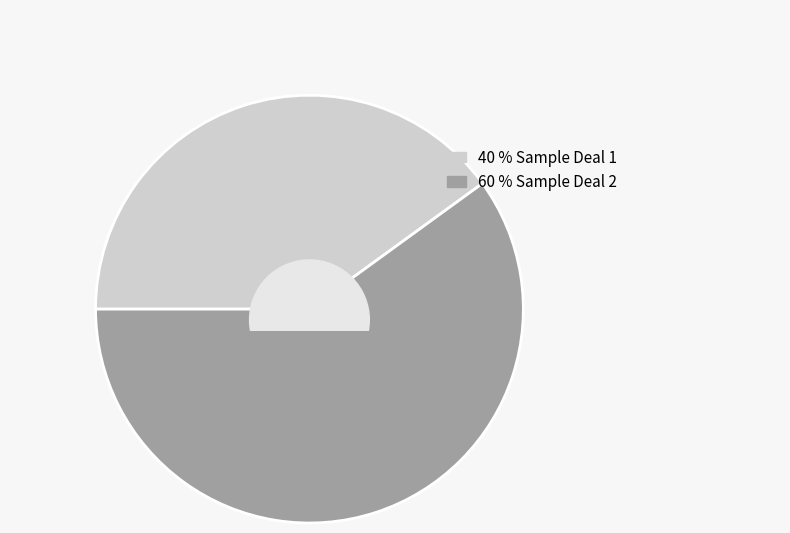

What is the change in value from Sample Deal 1 to Sample Deal 2?

+50